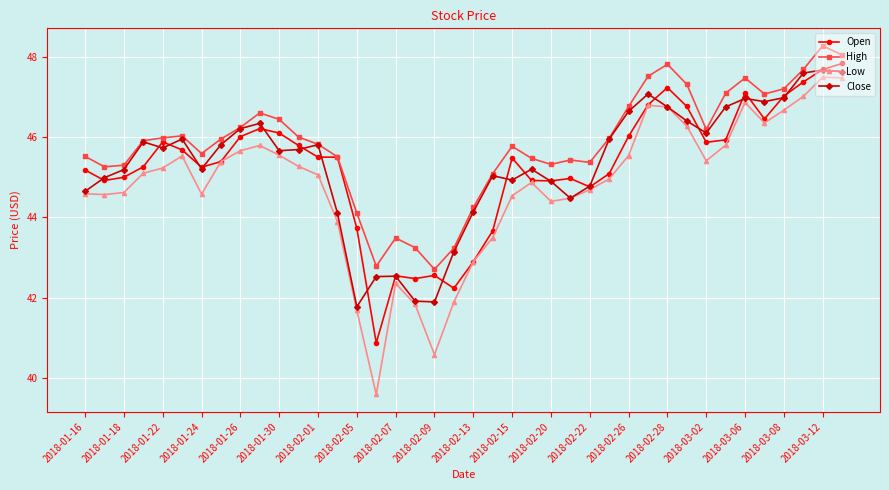

What is the value of the Close point at the 35th from the left?

47.0